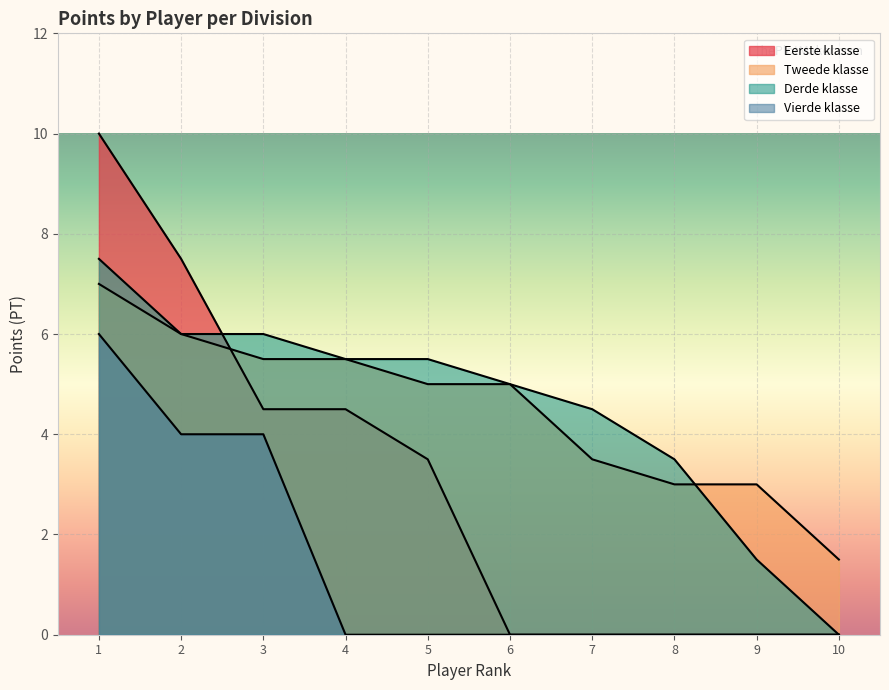

True or false: Tweede klasse has more than 2 points higher than both neighbors.

False